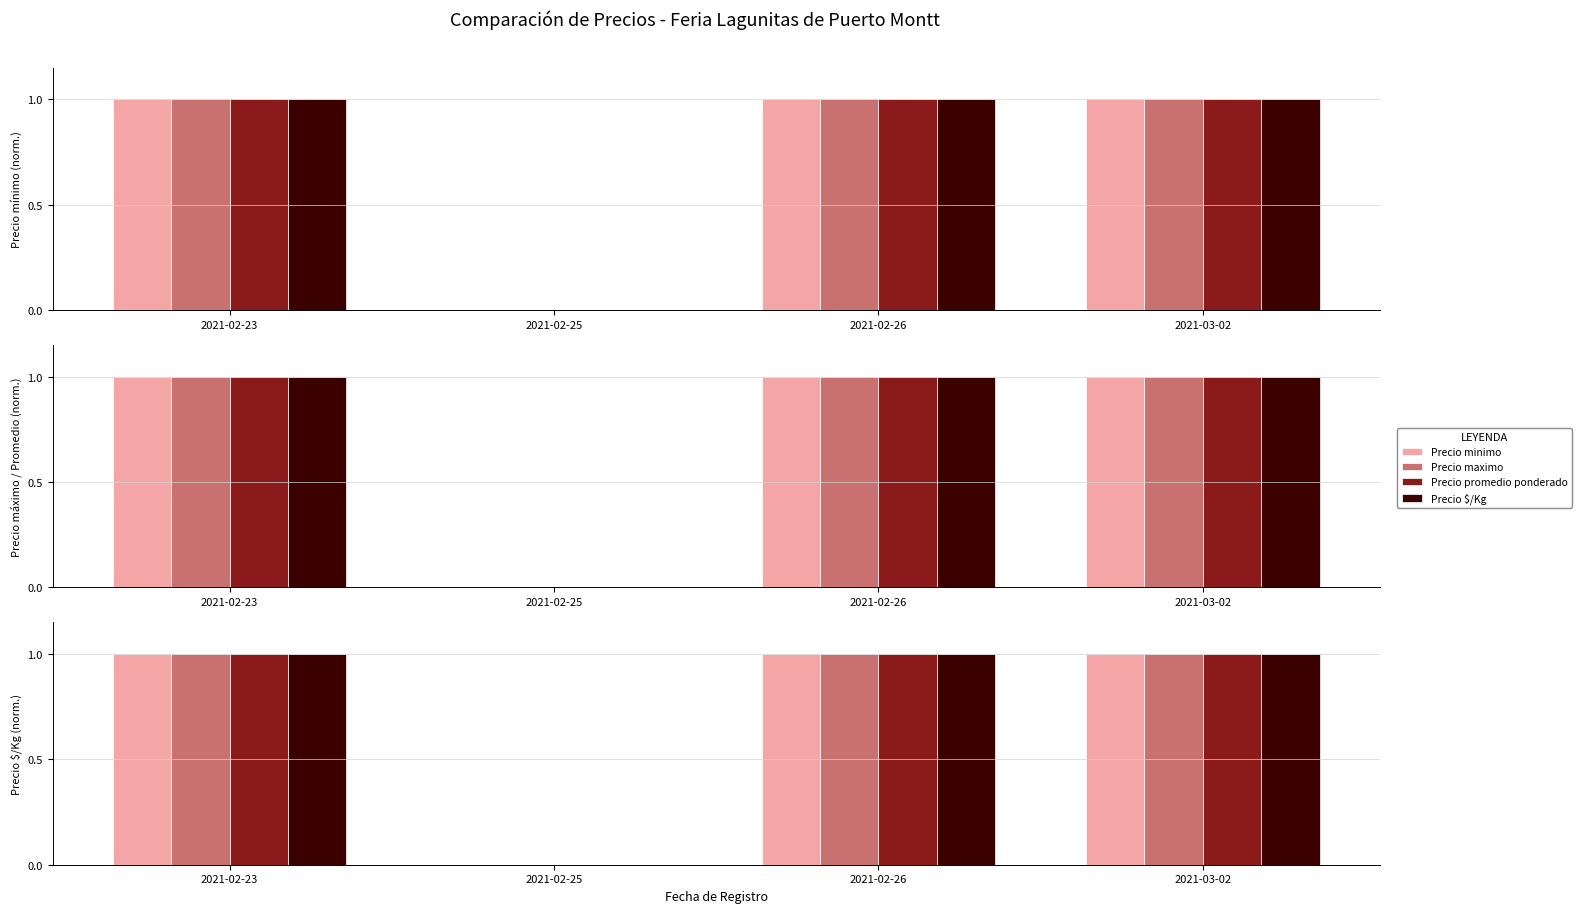

The value of Precio promedio ponderado at 2021-02-26 is 0. True or false?

False